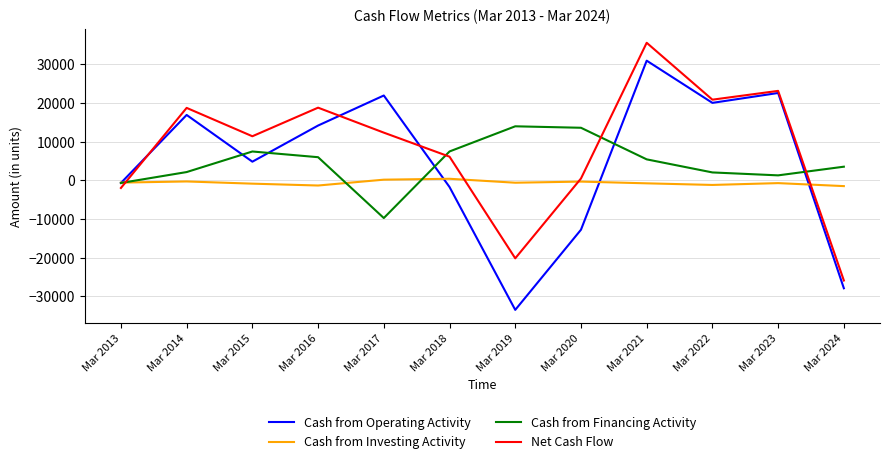

Is the value of Cash from Operating Activity at Mar 2018 greater than the value of Cash from Investing Activity at Mar 2021?

No